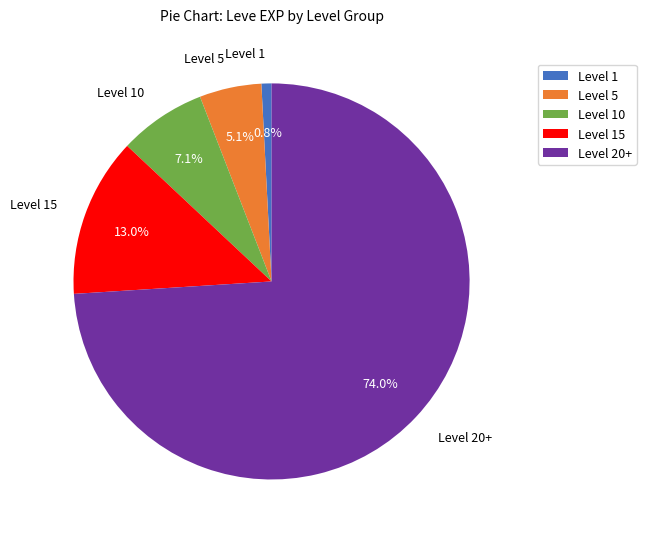

What is the total percentage of Level 15 and Level 10?

20.1%